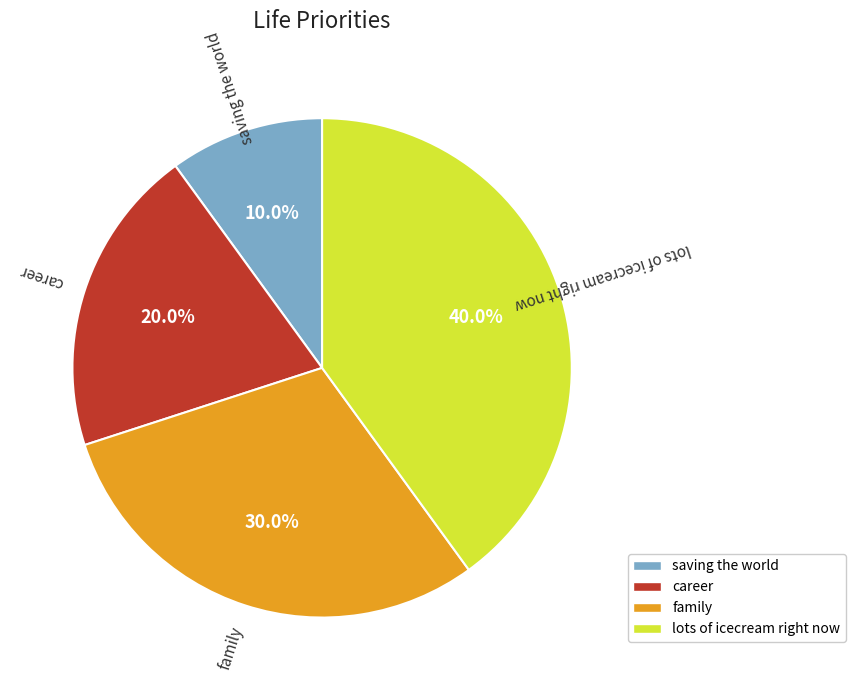

What percentage is the career slice, to the nearest percent?

20%